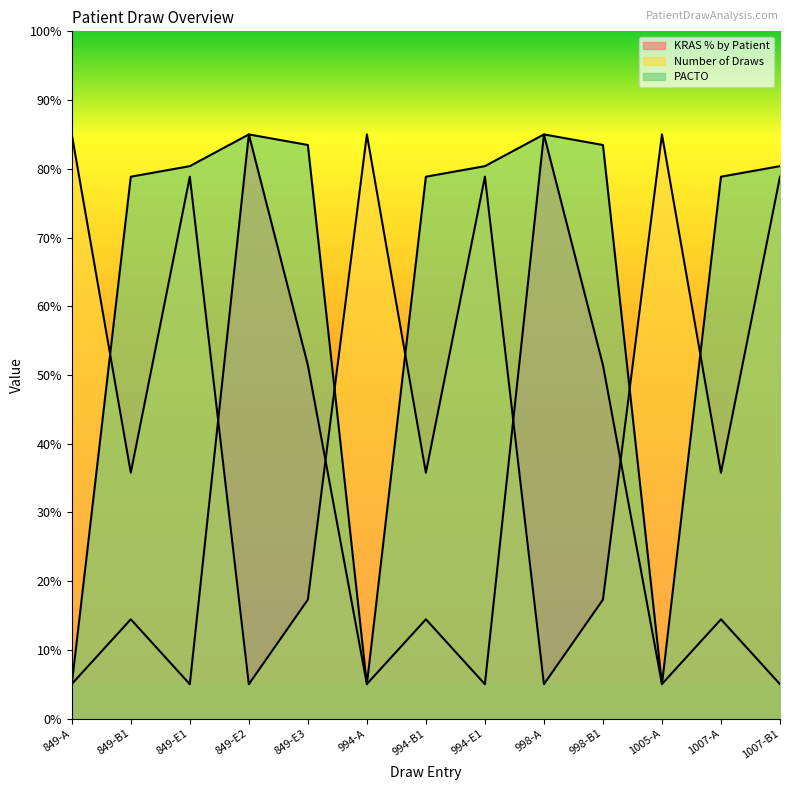

What value does the PACTO series have at 849-E2?

85.0